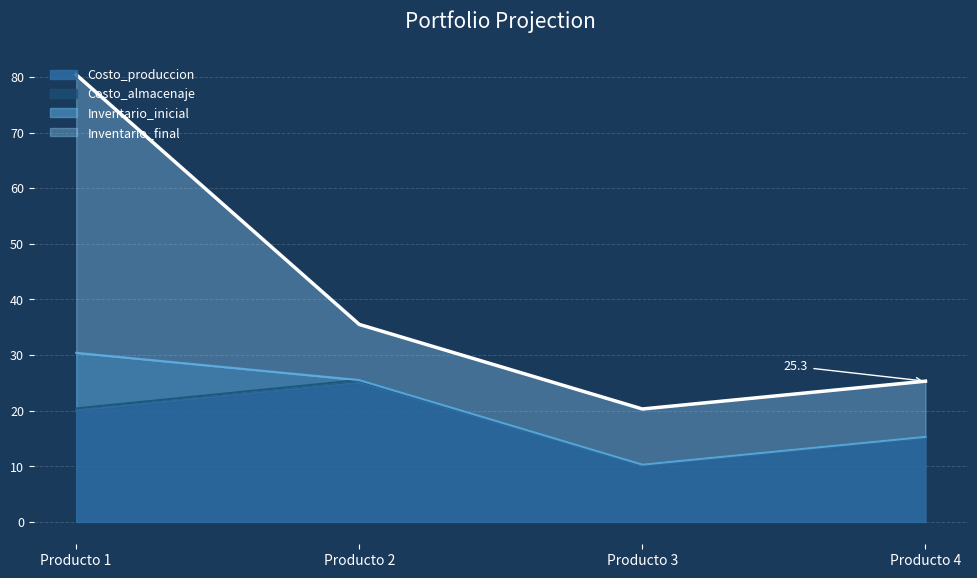

What is the difference between the maximum and minimum values in the Costo_almacenaje series?

0.2